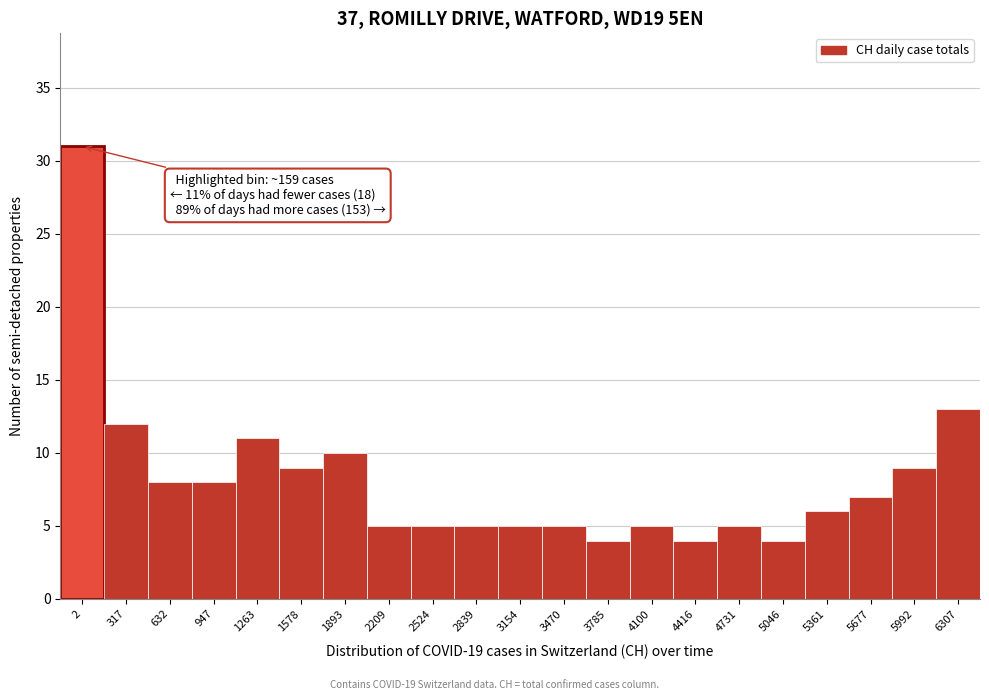

Reading left to right, extract all data points from this chart.

31	12	8	8	11	9	10	5	5	5	5	5	4	5	4	5	4	6	7	9	13